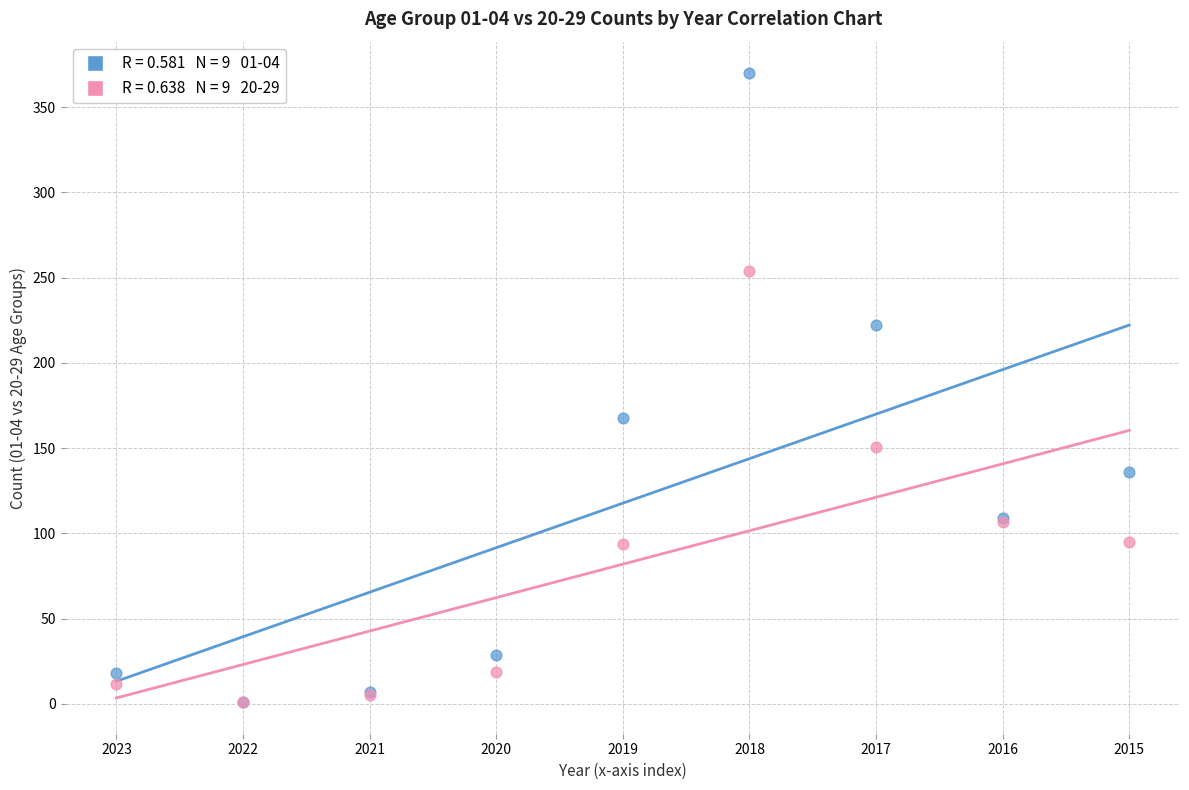

Across all series, what Y value is closest to 185?

168